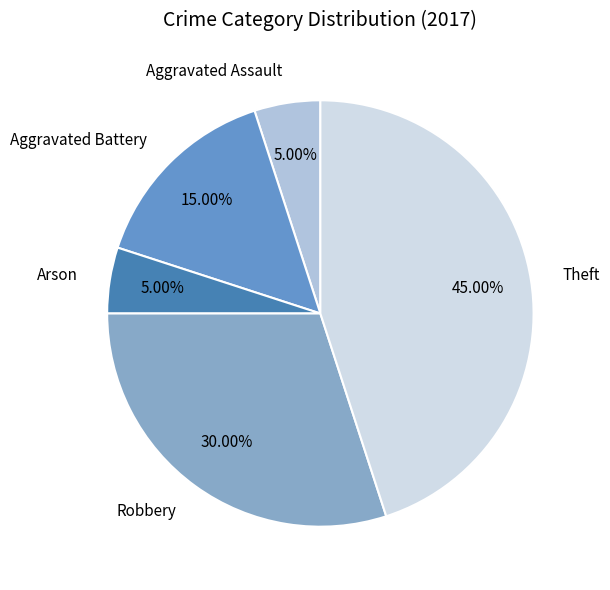

Between Aggravated Battery and Robbery, which is larger?

Robbery